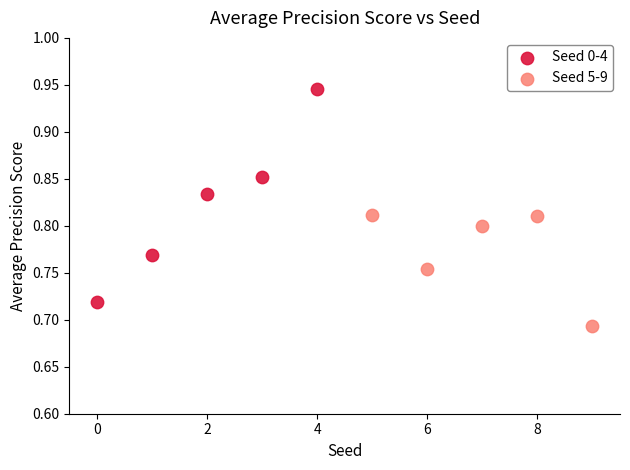

Which series has the largest Y range (max minus min)?

Seed 0-4